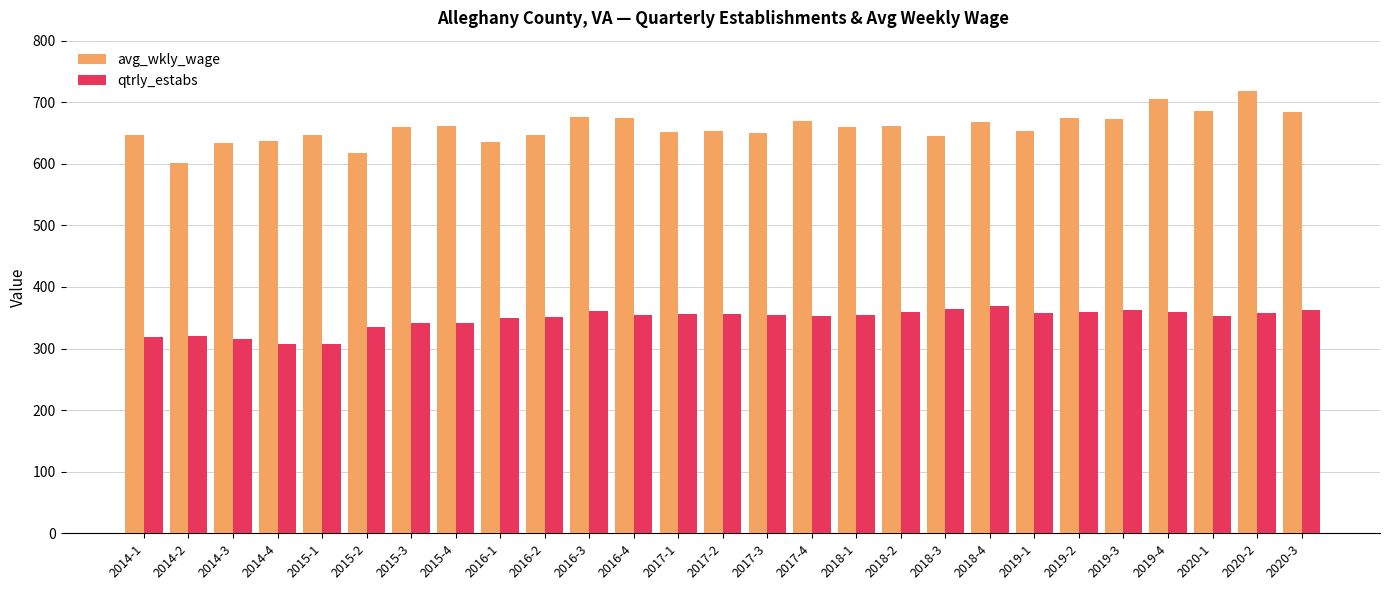

The value of qtrly_estabs at 2019-3 is 183. True or false?

False